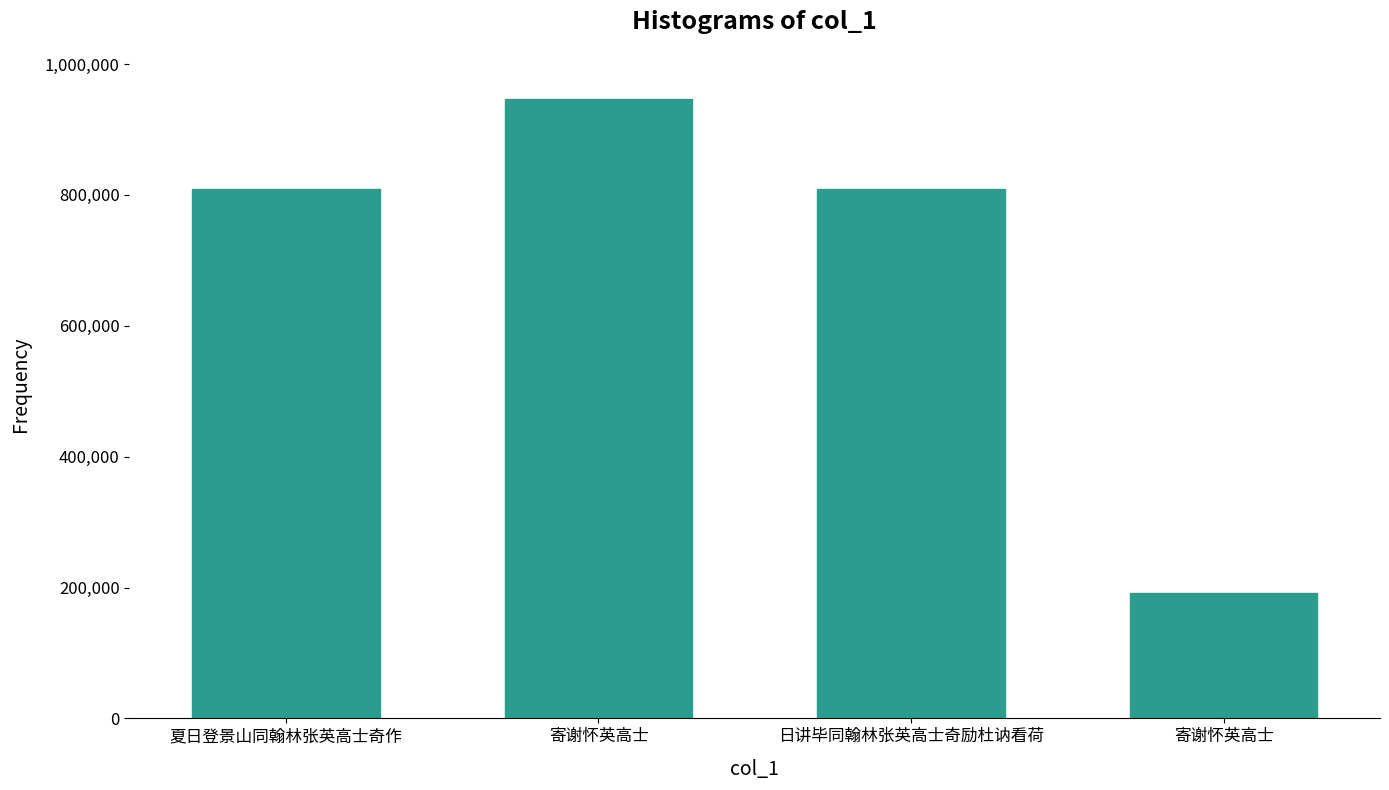

Are the bars horizontal?

No